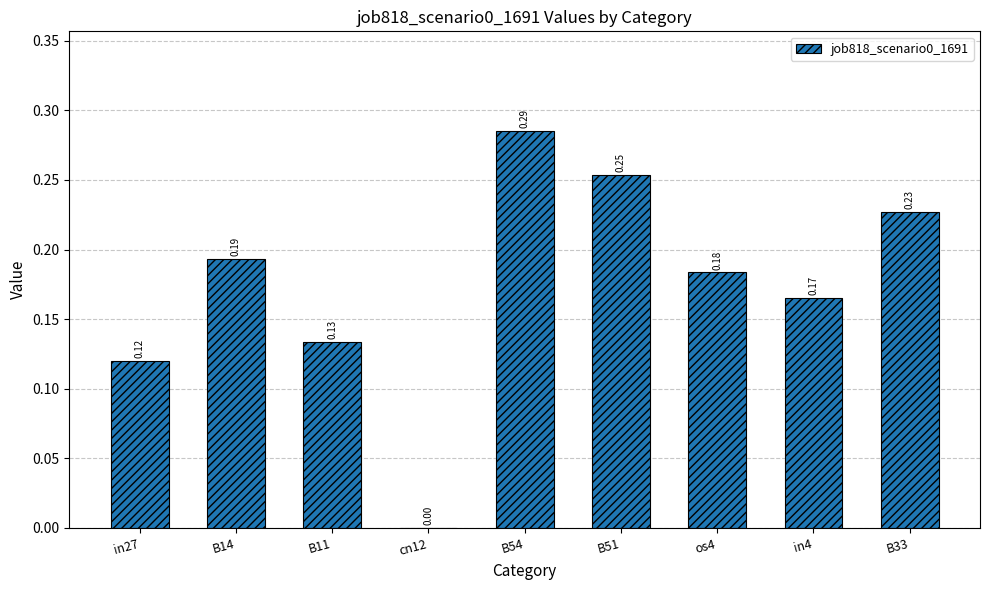

How many values are between 0 and 1?

9